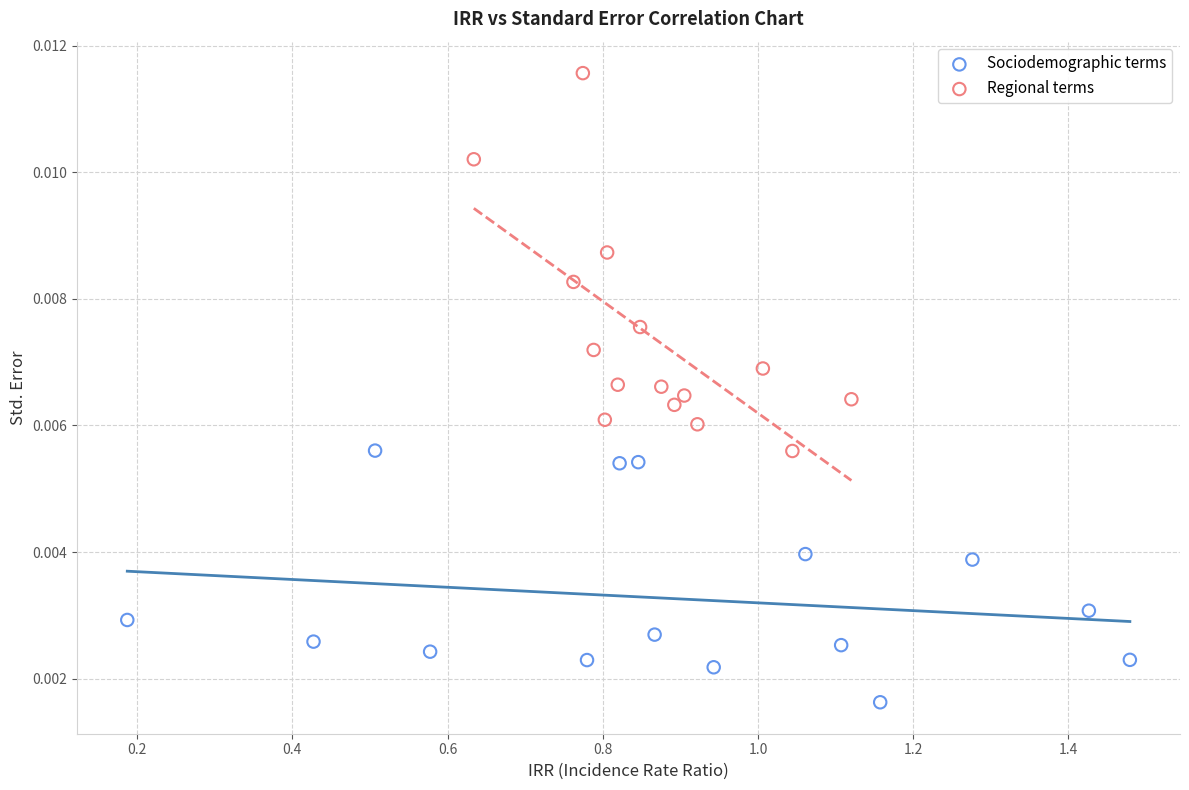

What are all the series names shown in the legend?

Sociodemographic terms, Regional terms